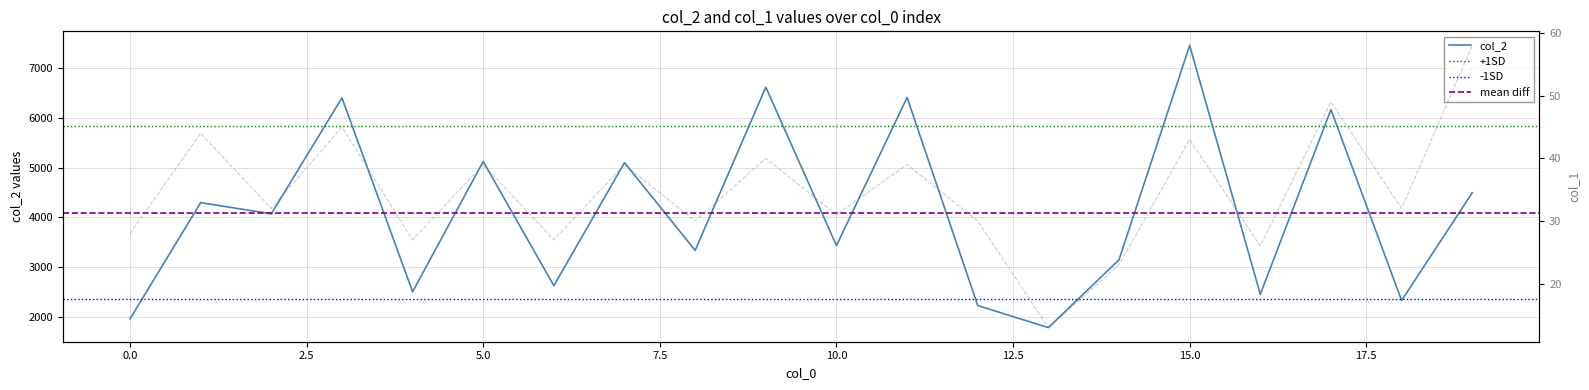

How many data points in col_2 are less than 4071?

10